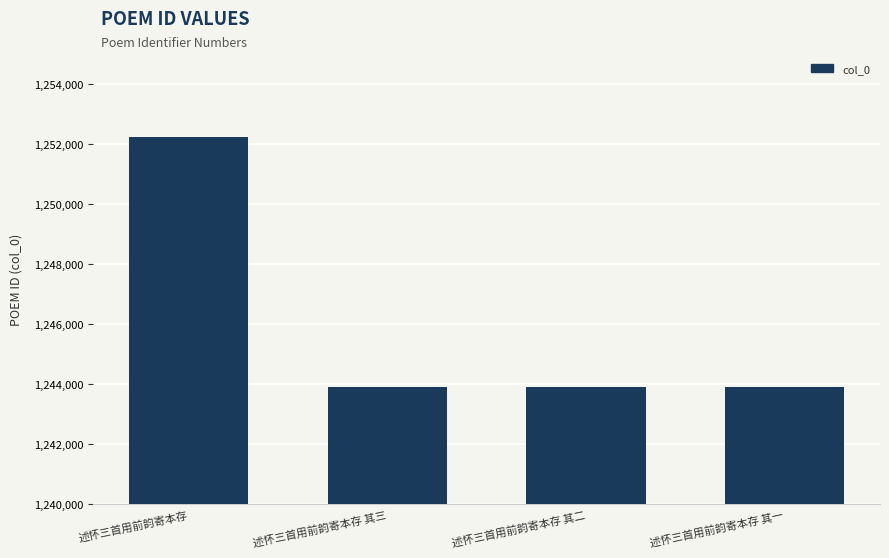

What value does the data have at 述怀三首用前韵寄本存 其三, to the nearest 100?

1243900